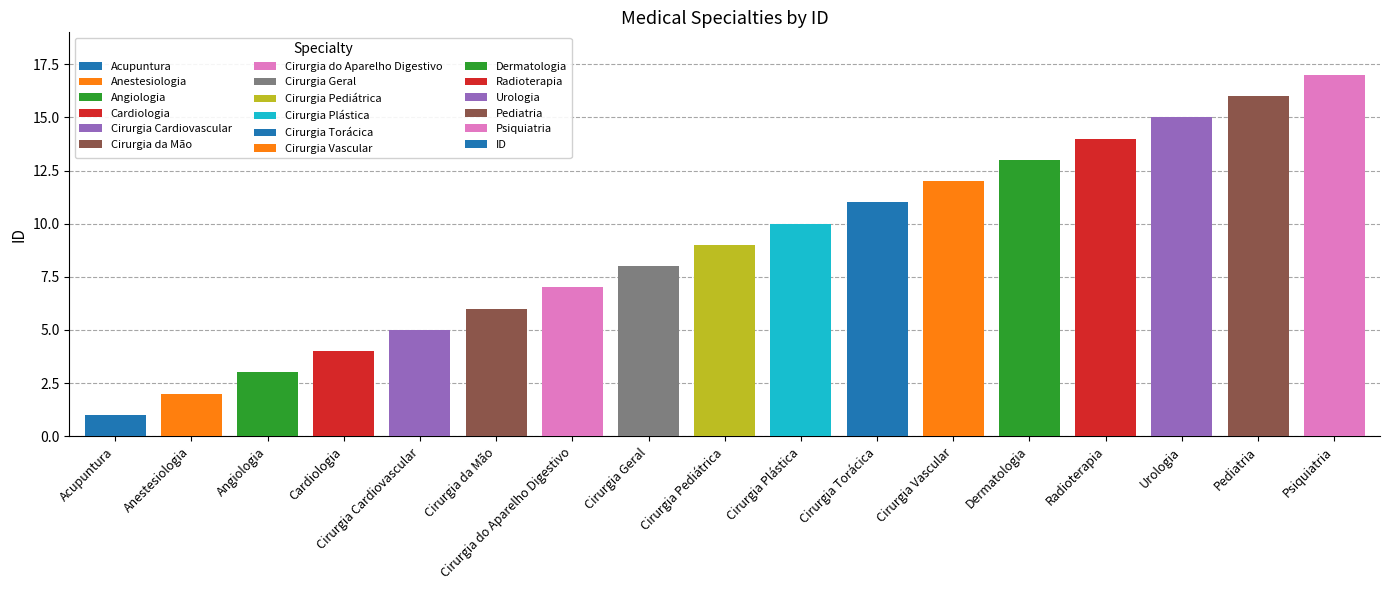

Reading right to left, transcribe all the data shown in this chart.

Psiquiatria=17	Pediatria=16	Urologia=15	Radioterapia=14	Dermatologia=13	Cirurgia Vascular=12	Cirurgia Torácica=11	Cirurgia Plástica=10	Cirurgia Pediátrica=9	Cirurgia Geral=8	Cirurgia do Aparelho Digestivo=7	Cirurgia da Mão=6	Cirurgia Cardiovascular=5	Cardiologia=4	Angiologia=3	Anestesiologia=2	Acupuntura=1